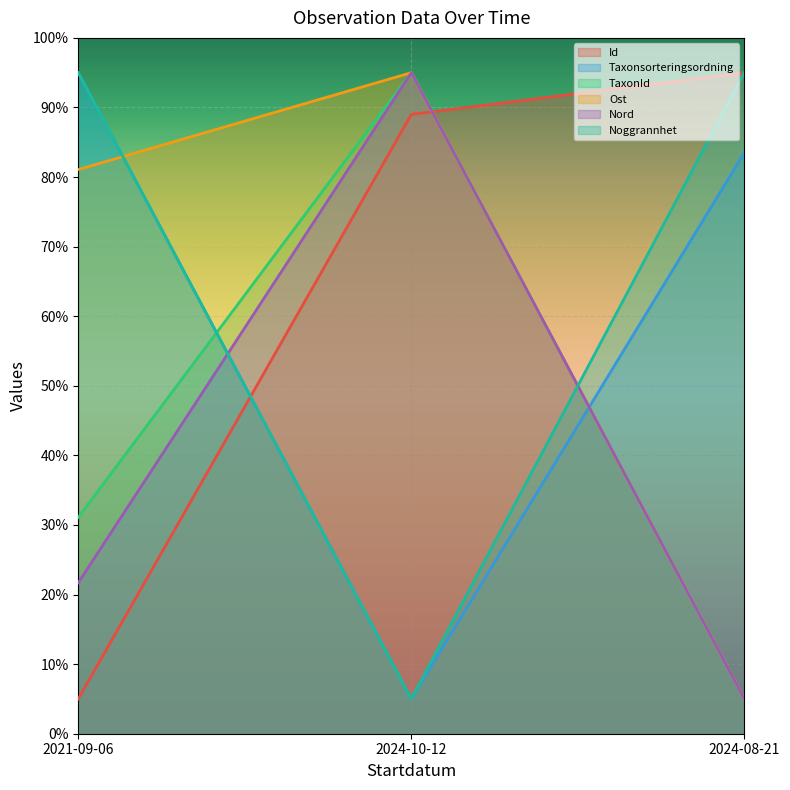

How many values in the Ost series exceed 81?

2